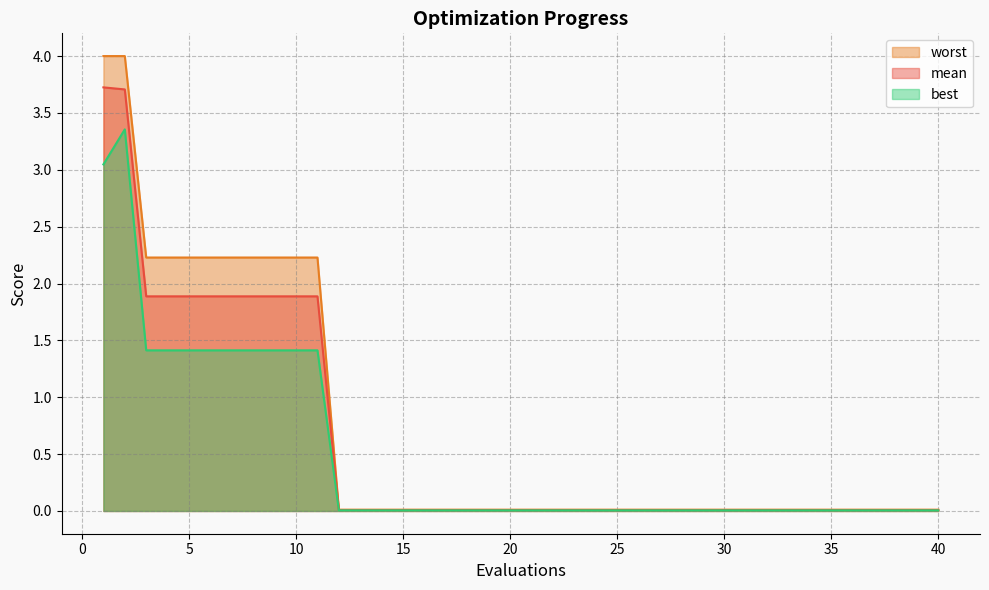

Rank the series by their maximum value, from highest to lowest.

worst, mean, best